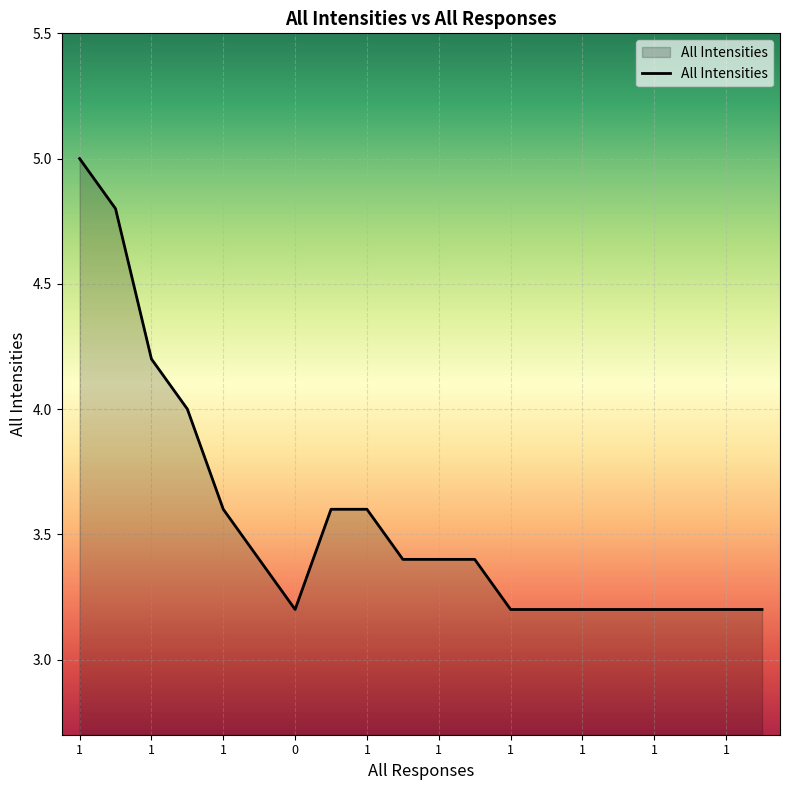

What is the difference between the maximum and minimum values?

1.8